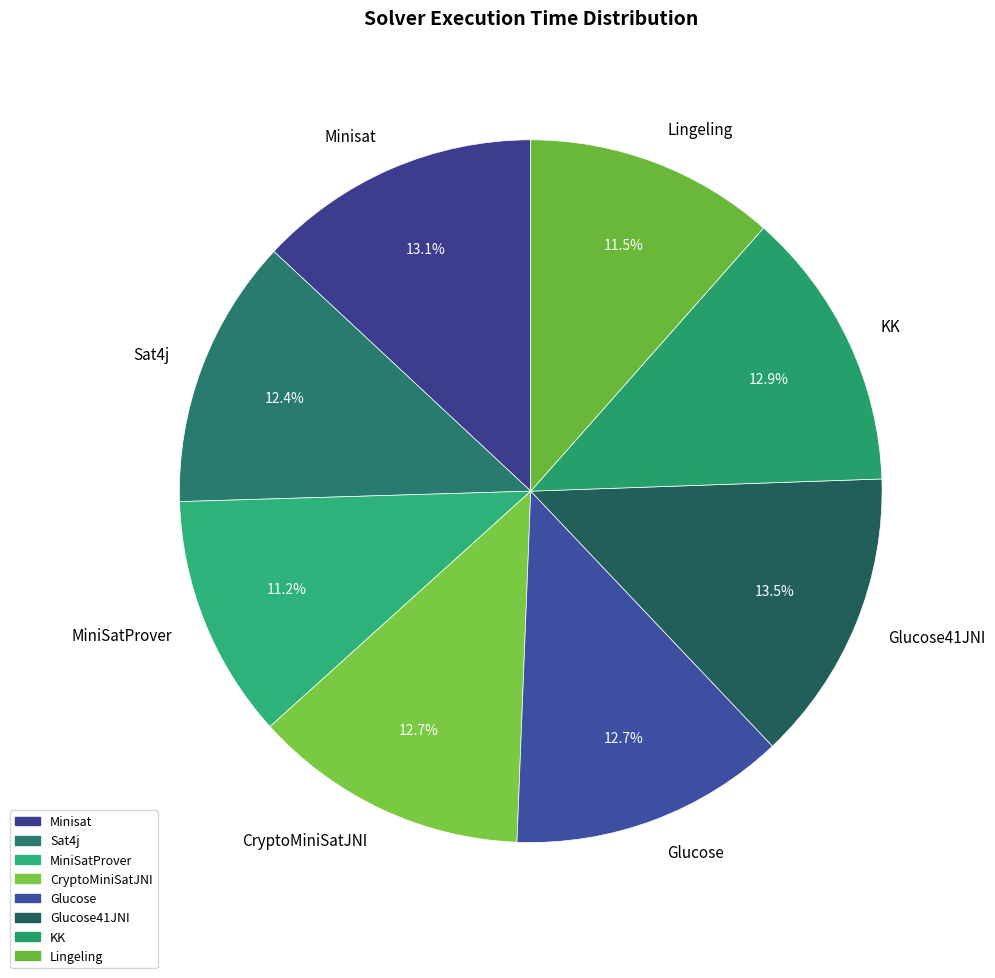

Is KK the majority of the pie?

No